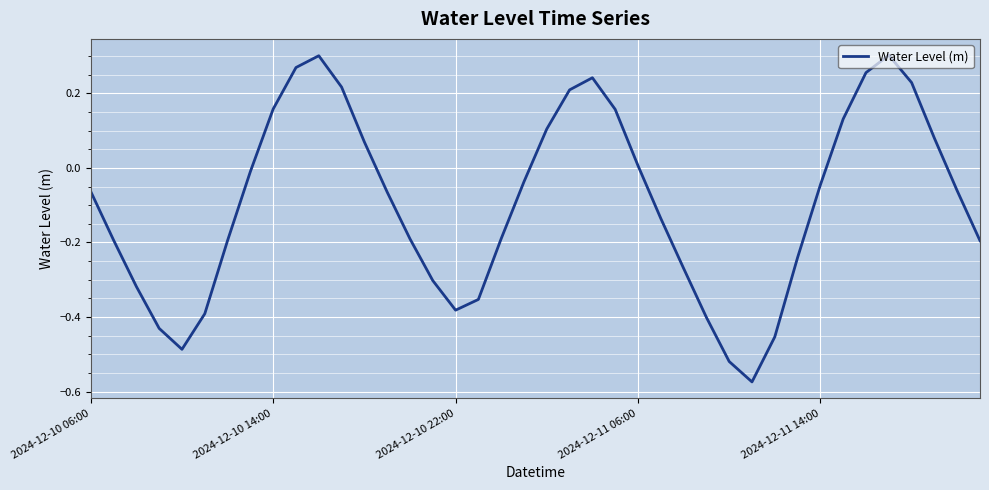

What is the difference between the maximum and minimum values?

0.9